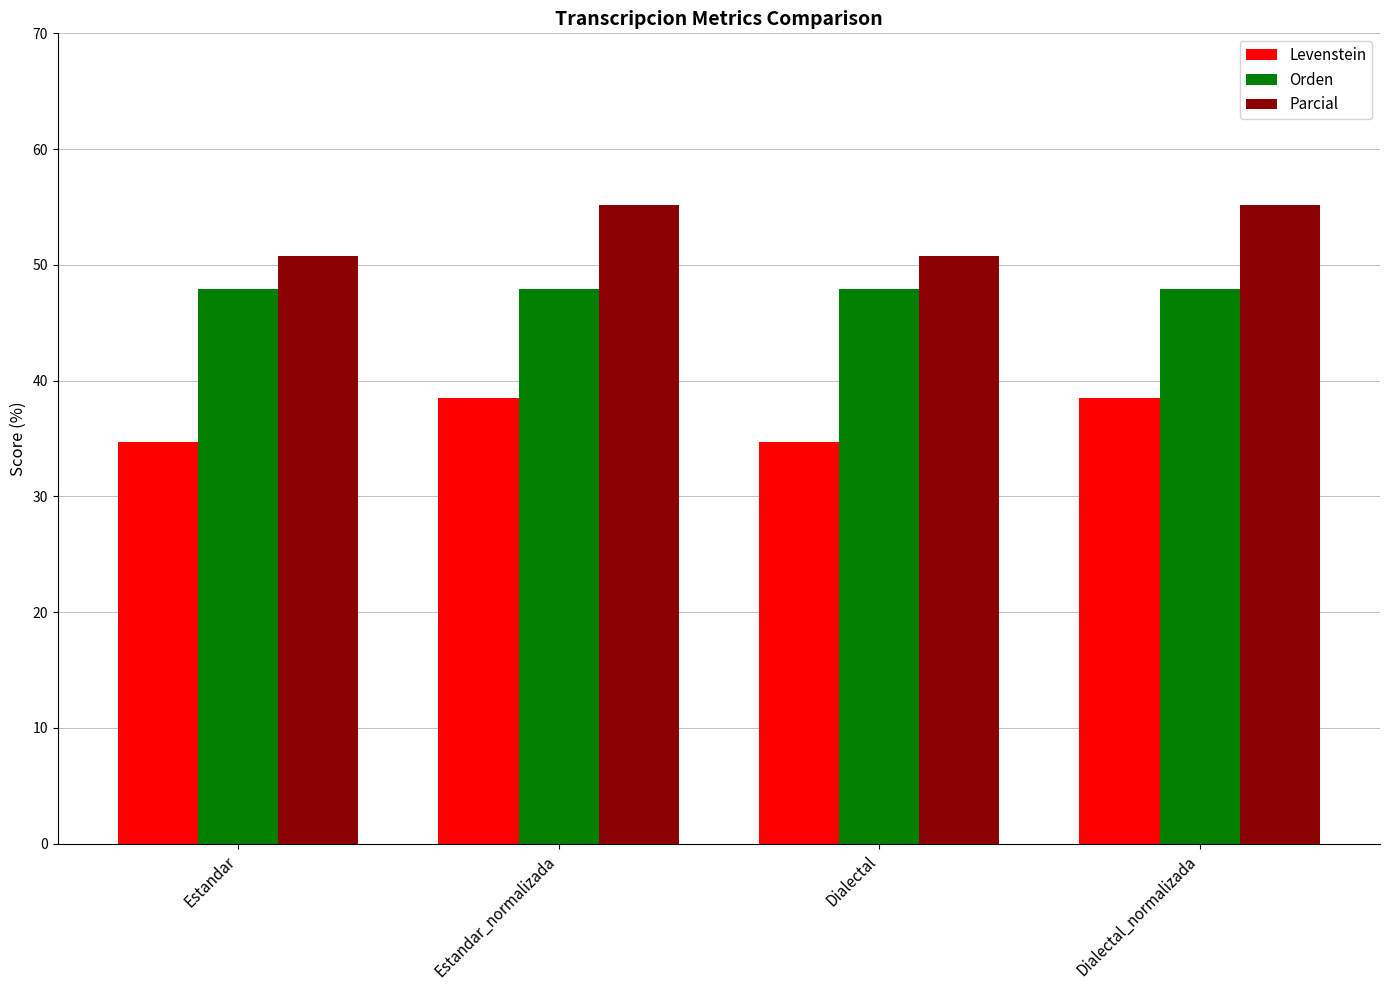

What is the sum of the Orden values at Dialectal_normalizada and Estandar_normalizada?

95.8